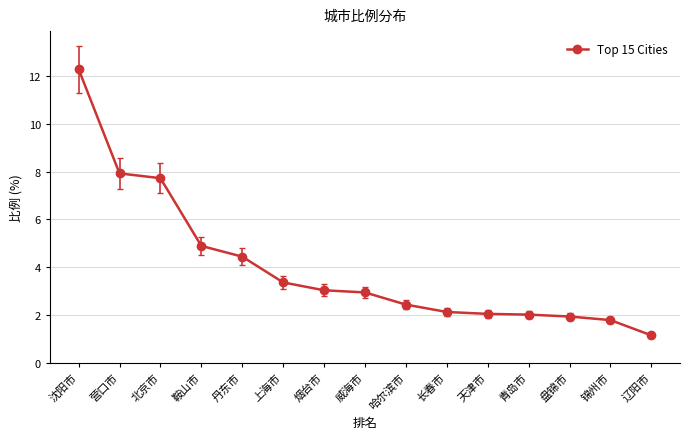

What is the label of the 15th point from the left?

辽阳市